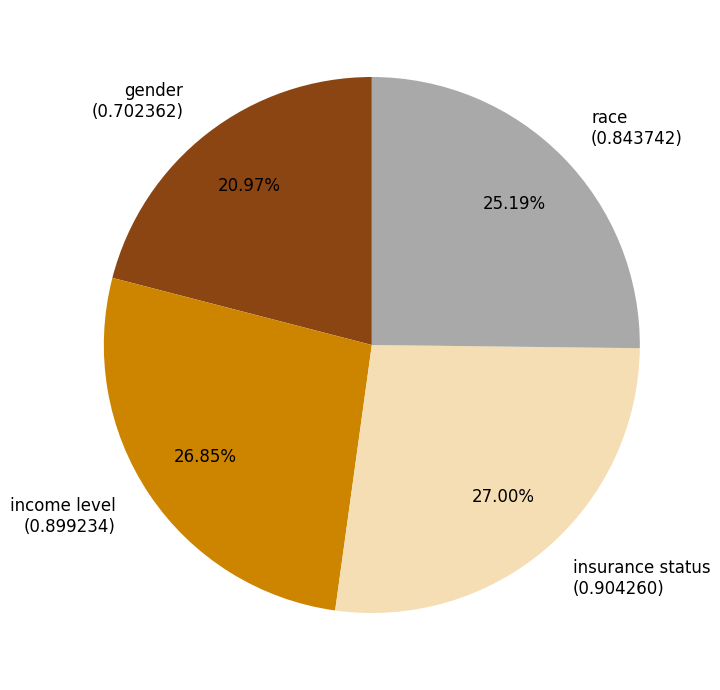

Is there any slice that represents more than half of the pie?

No